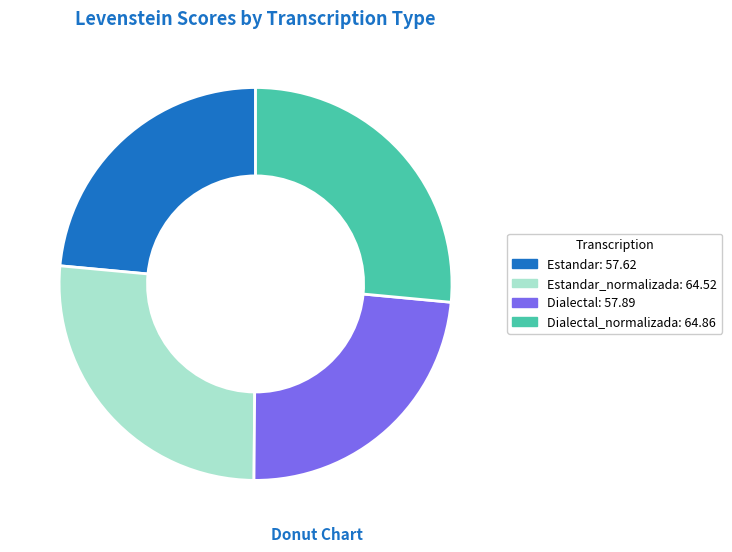

Count the number of slices in the pie.

4